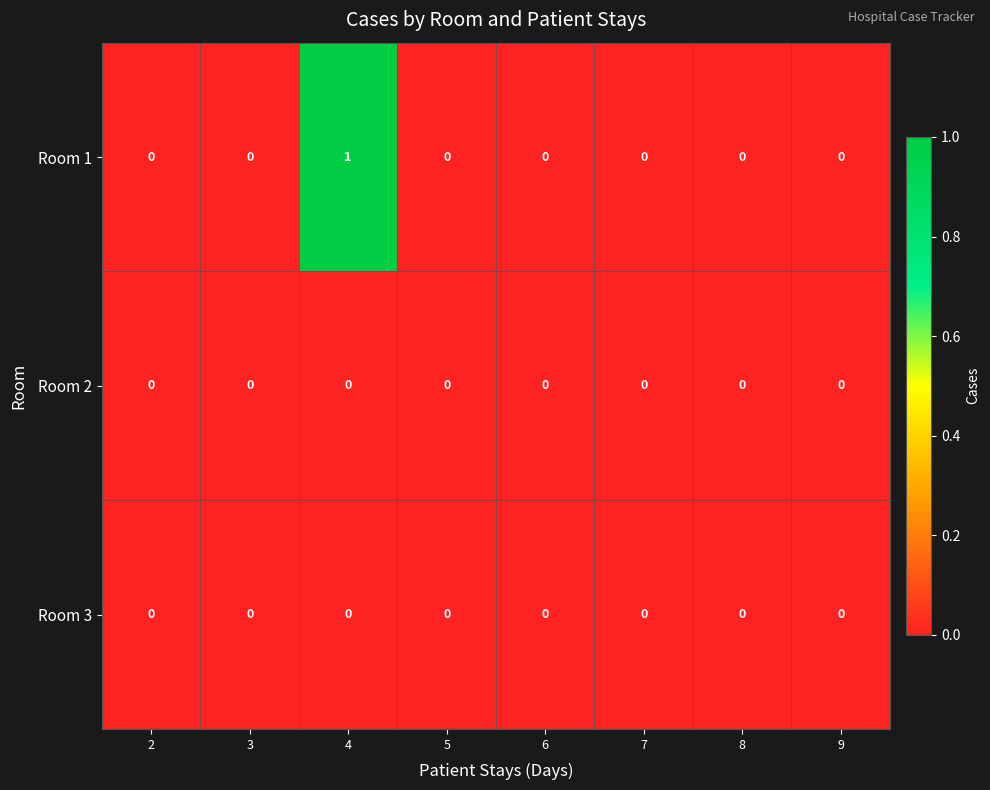

The value of Room 2 at 6 is 0. True or false?

True